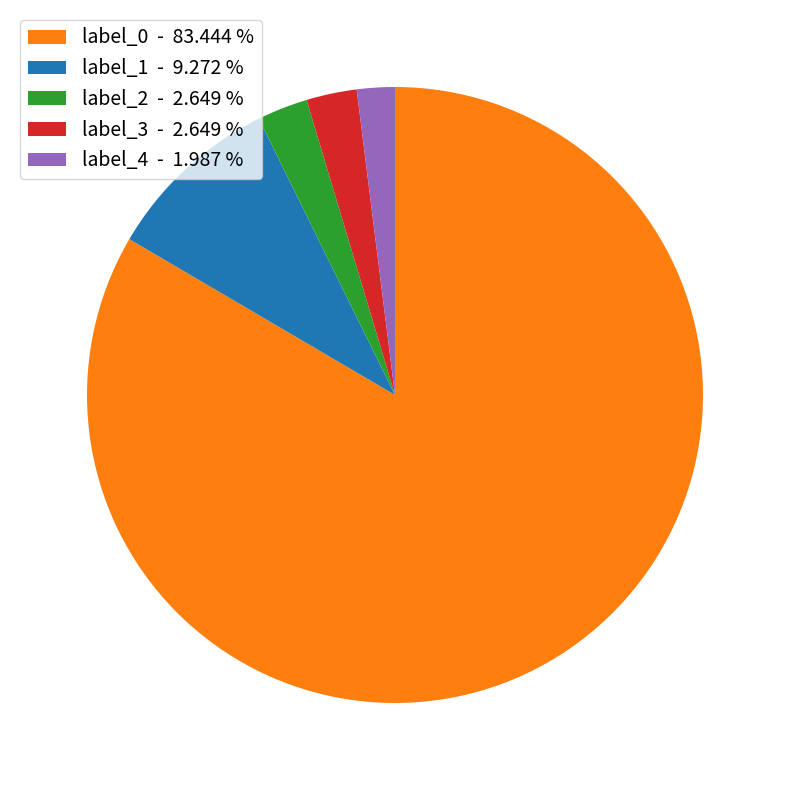

Do label_3 and label_0 together represent more than half of the pie?

Yes